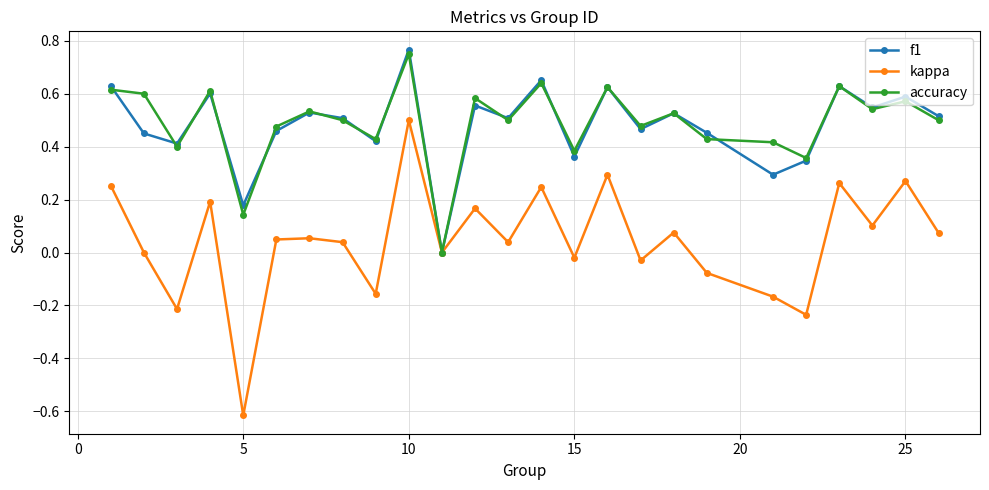

Which series has the largest range (max minus min)?

kappa